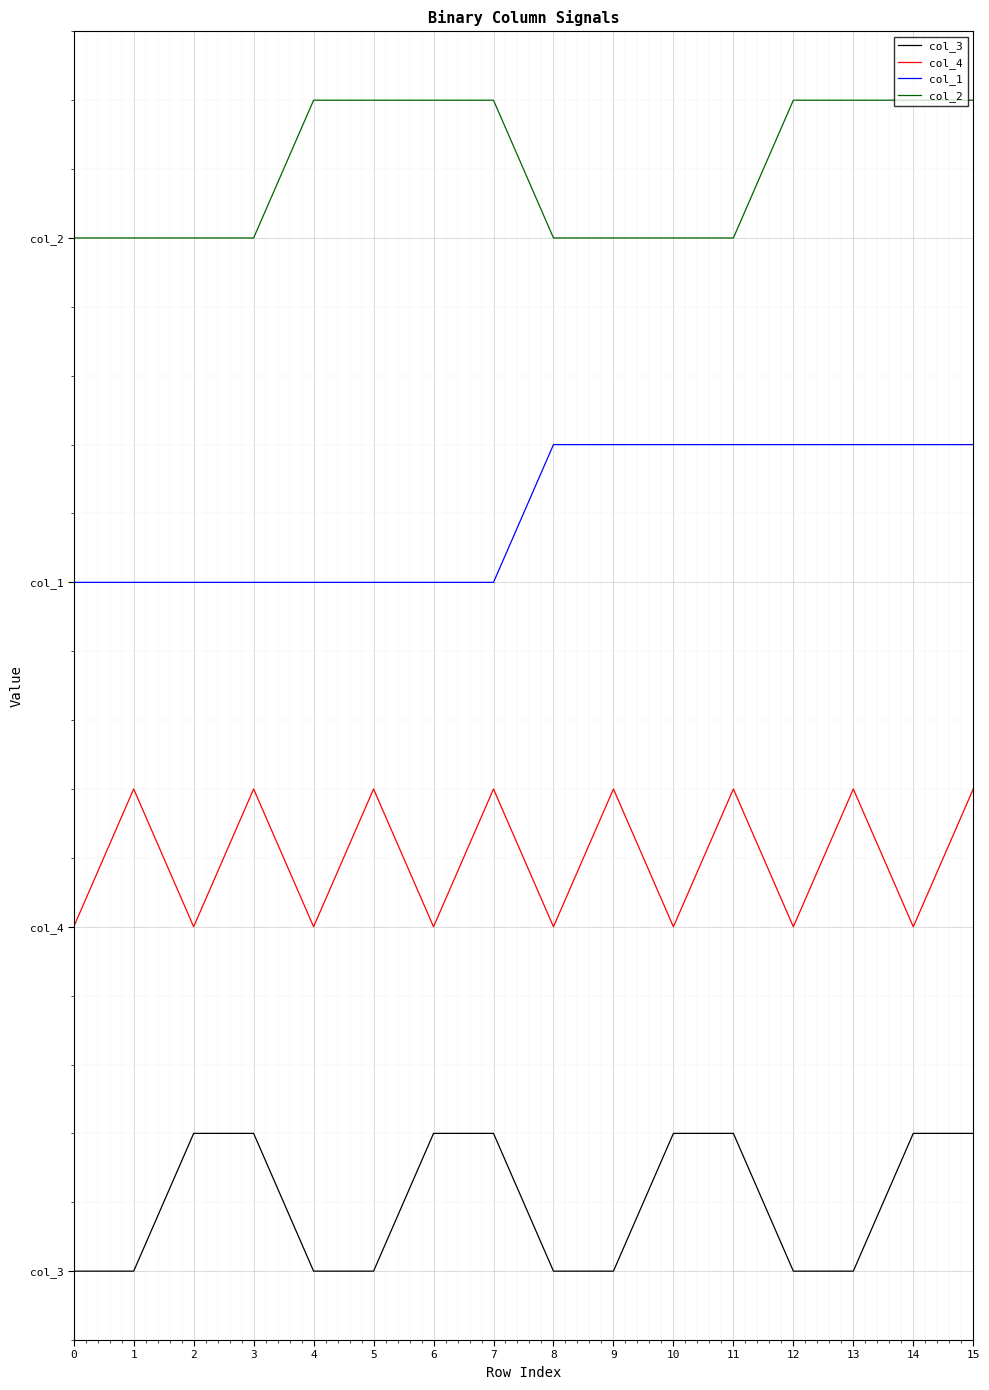

Rank the series at 4 from lowest to highest value.

col_3, col_4, col_1, col_2